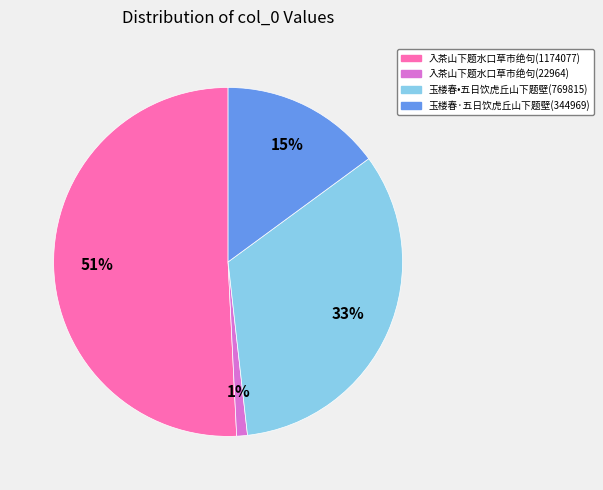

Rank the categories by value from lowest to highest.

入茶山下题水口草市绝句(22964), 玉楼春·五日饮虎丘山下题壁(344969), 玉楼春•五日饮虎丘山下题壁(769815), 入茶山下题水口草市绝句(1174077)